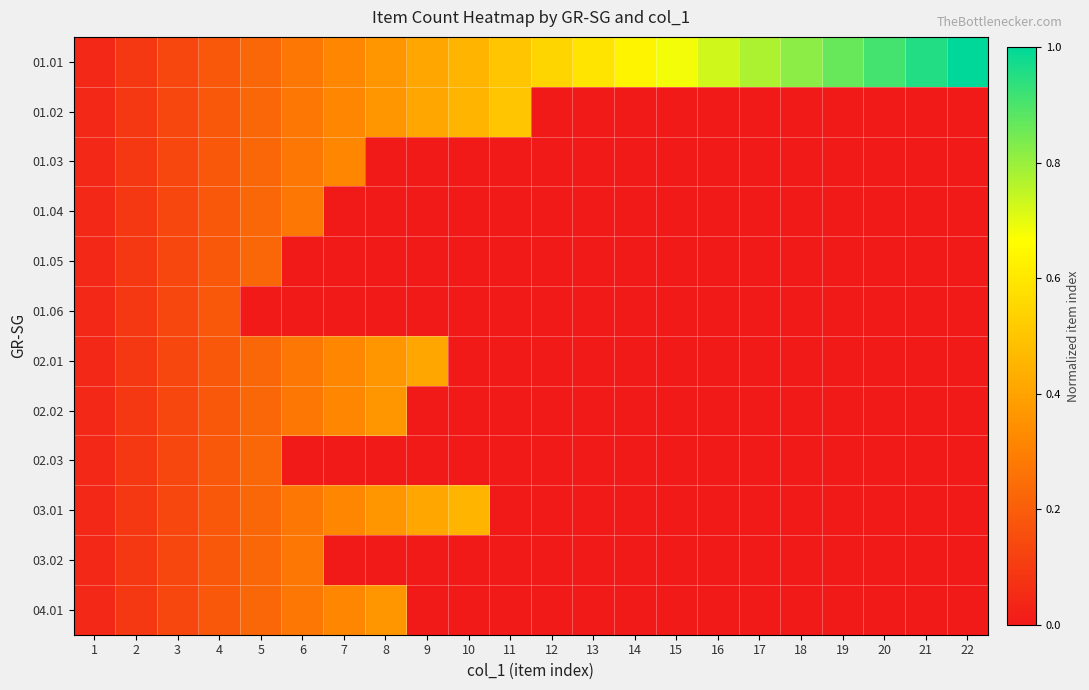

Which label corresponds to the smallest value in the chart?

12